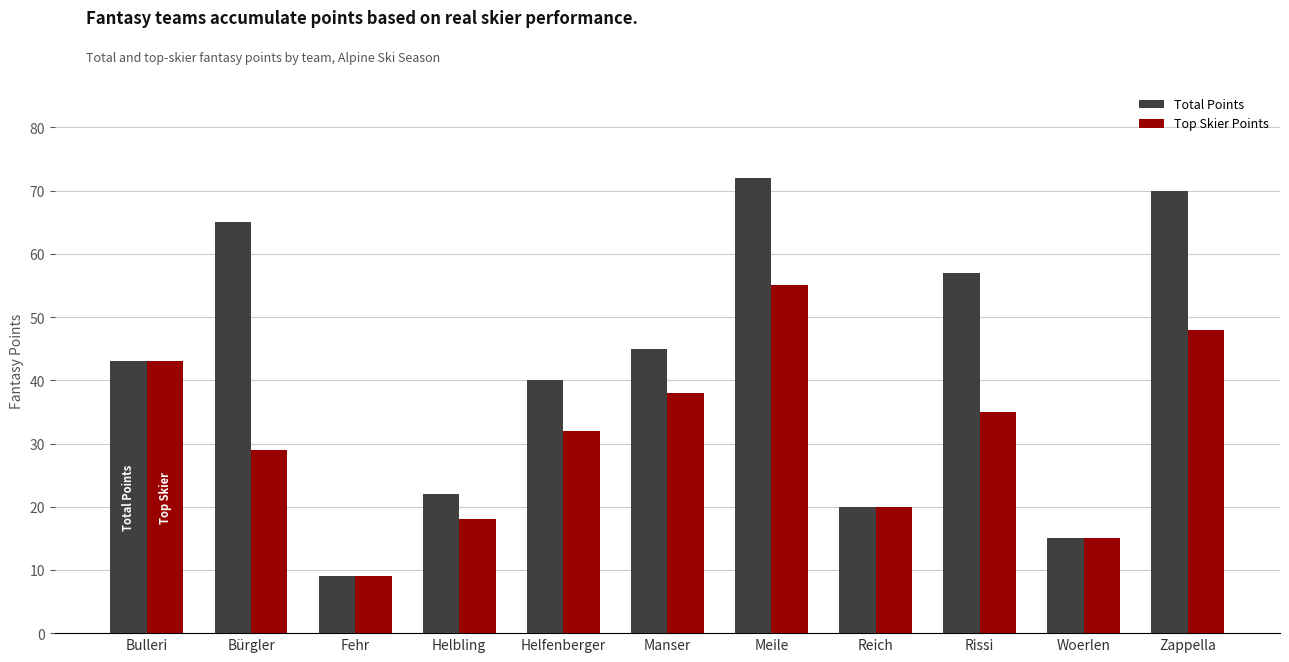

Which series changed the most between Helfenberger and Manser?

Top Skier Points